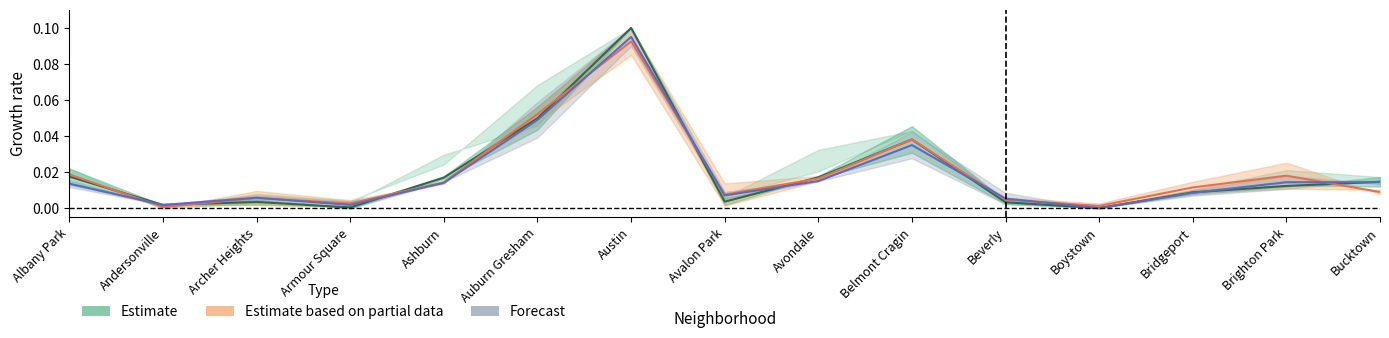

At which category does 2017 reach its first local valley?

Andersonville